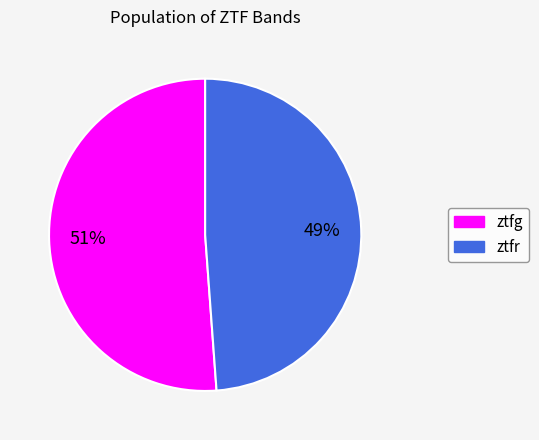

Between ztfr and ztfg, which is larger?

ztfg